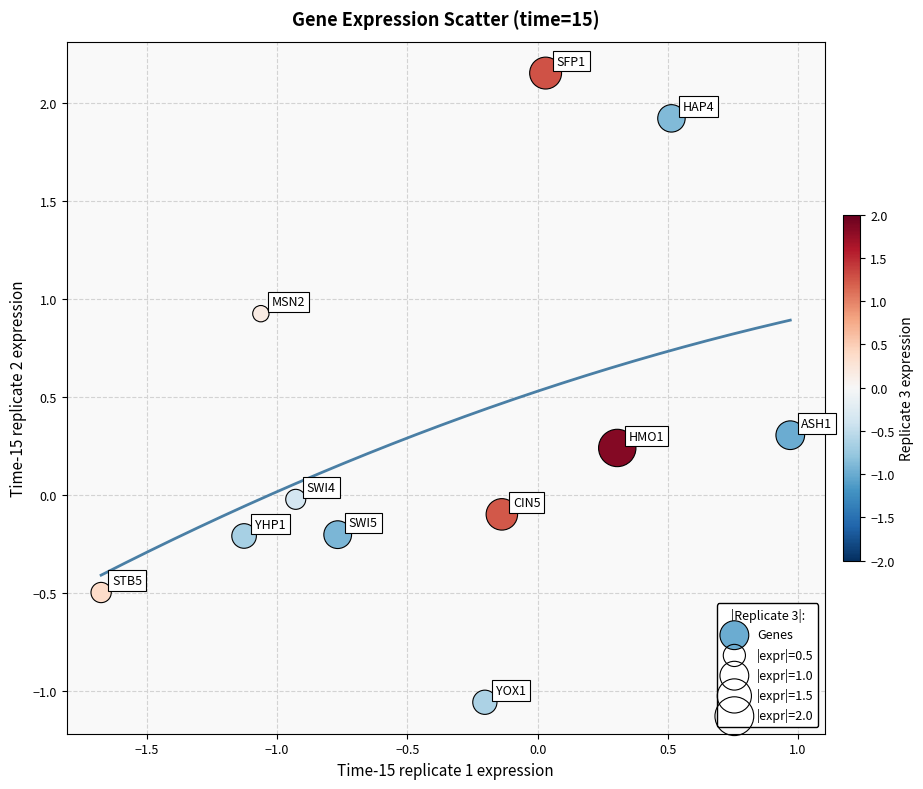

What is the range of Y values (max minus min)?

3.2